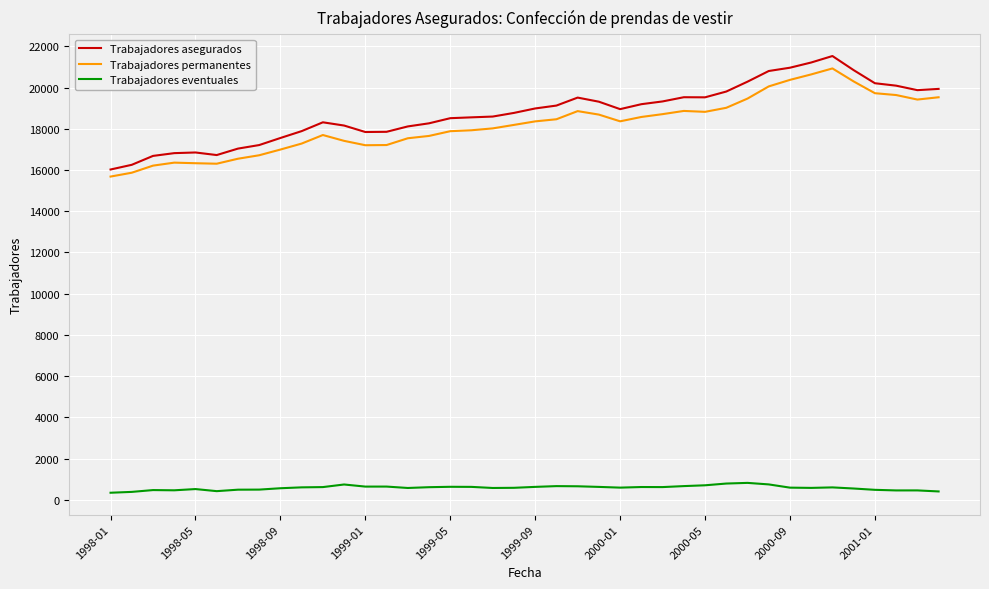

What is the lowest value of the Trabajadores permanentes series?

15683